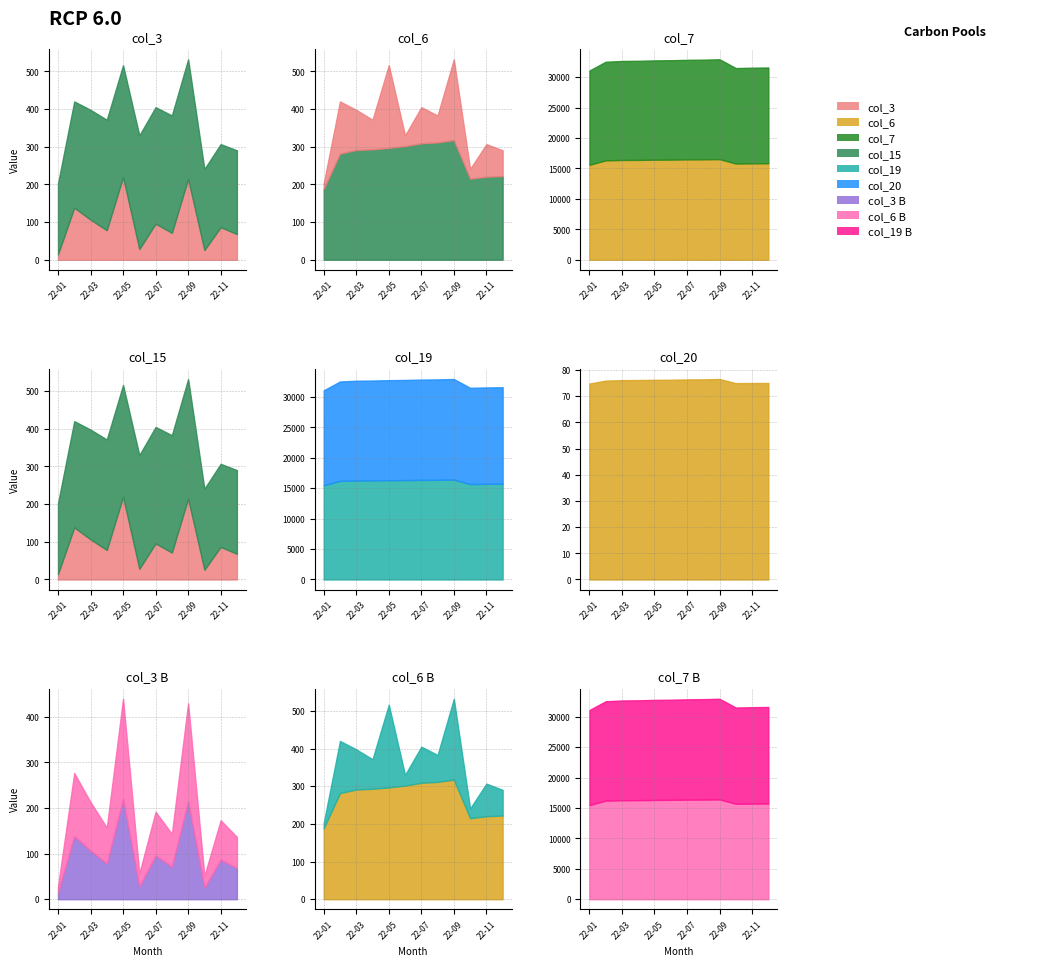

What is the value of the col_19 point at the 3rd from the left?

16271